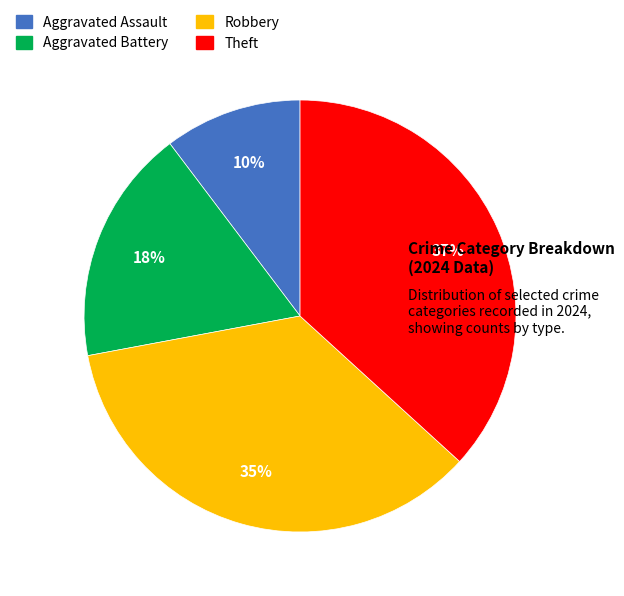

To the nearest percent, what is the difference between the Aggravated Assault and Robbery slice percentages?

25%